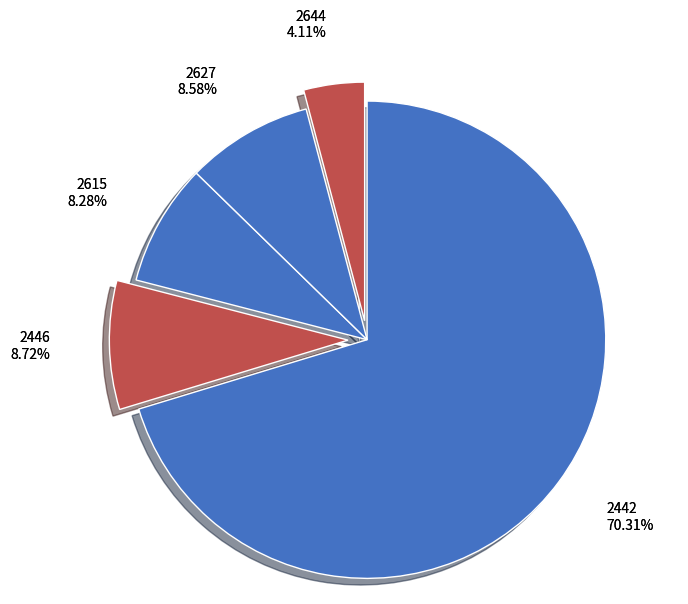

To the nearest percent, what percentage of the pie is 2446?

9%